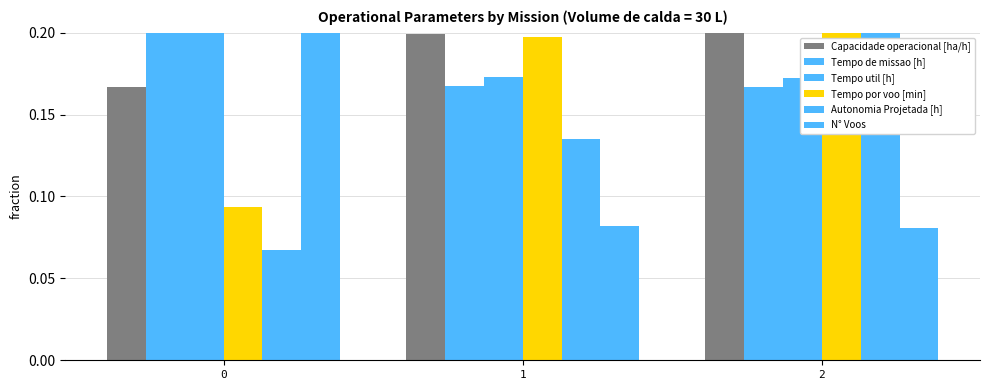

Which category has the highest value across all series?

2